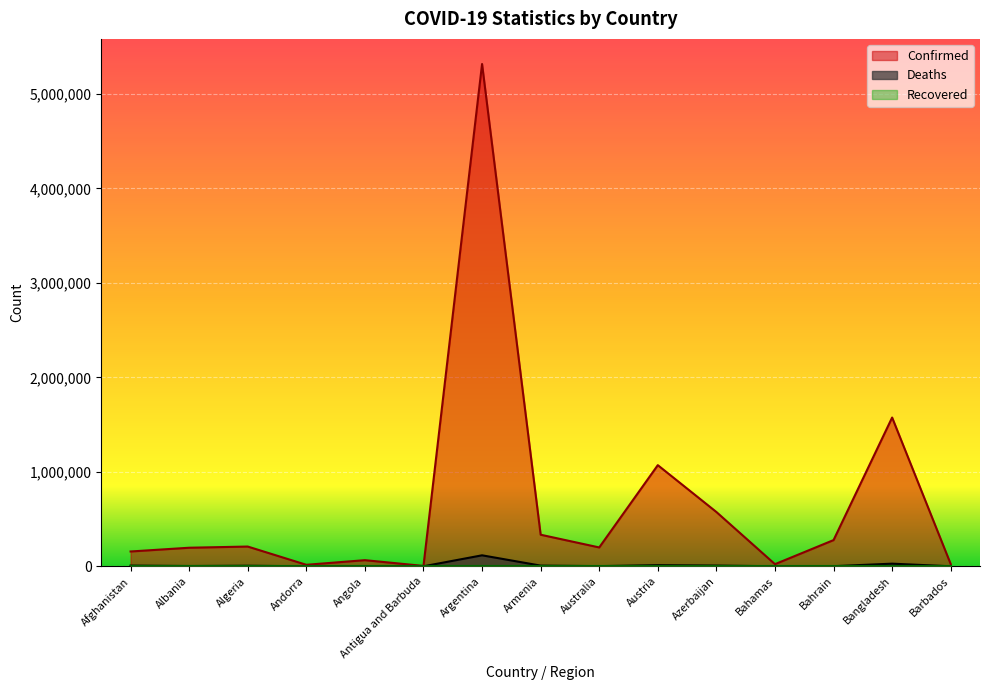

What is the label of the 13th point from the left?

Bahrain